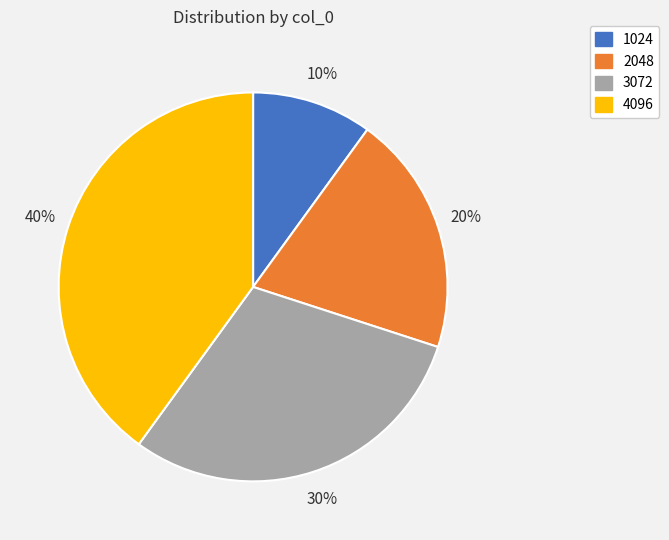

To the nearest percent, what is the average slice percentage?

25%